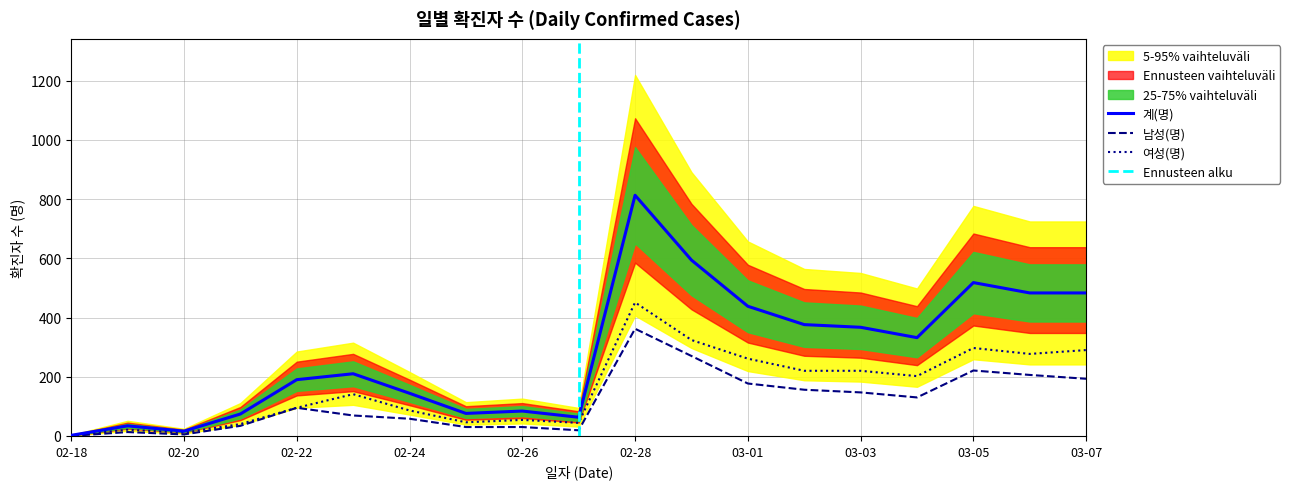

How many interior local valleys does the 남성(명) series have?

3